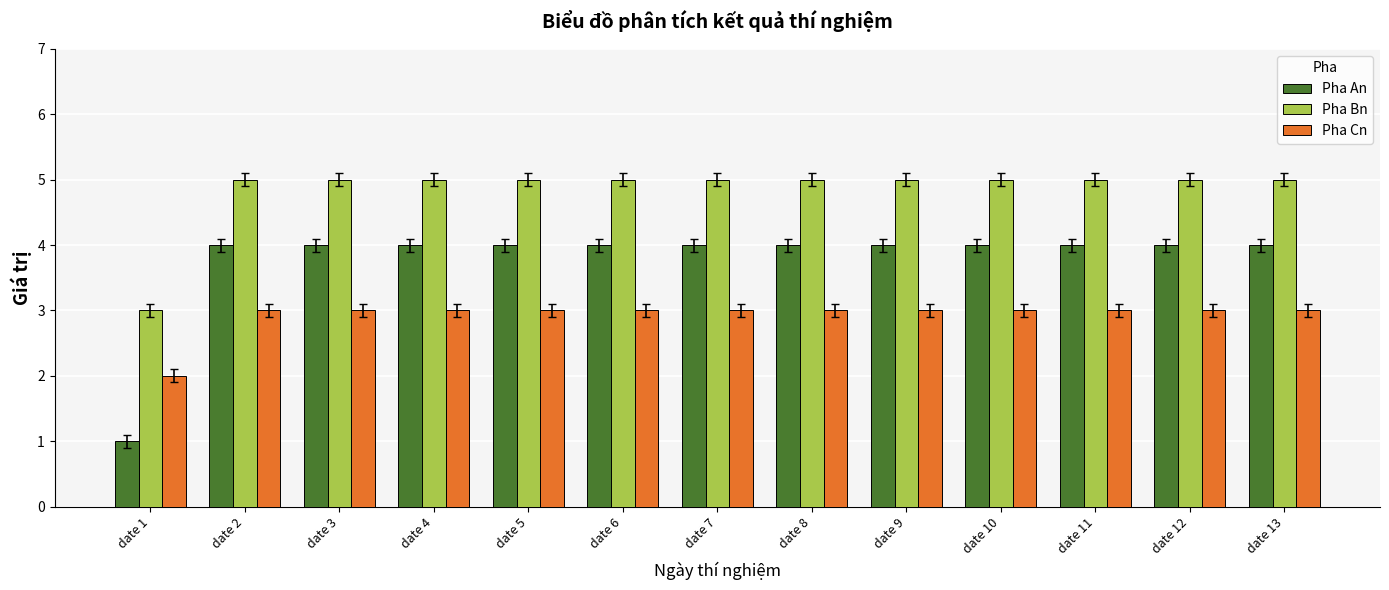

Which series has the widest spread of values?

Pha An